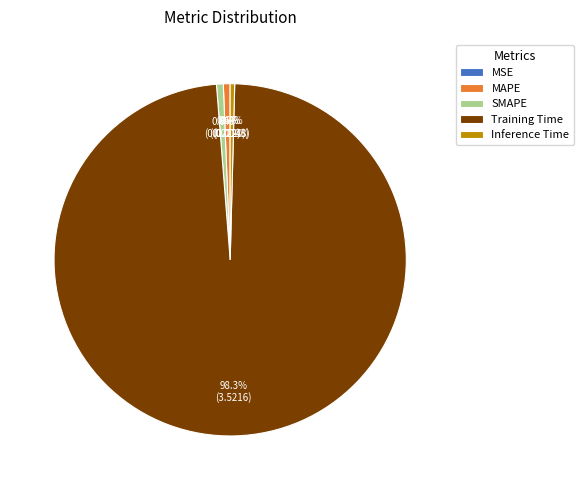

To the nearest percent, what percentage of the pie is SMAPE?

1%